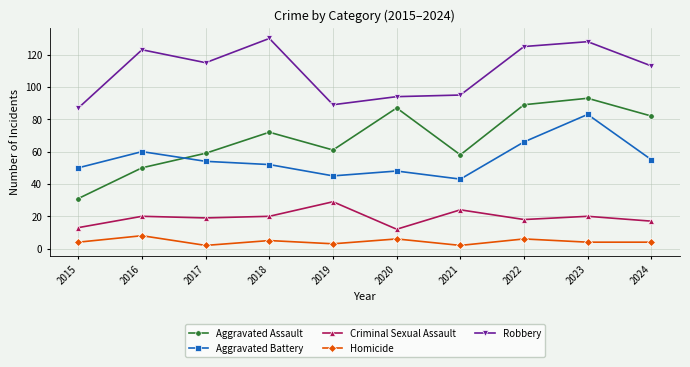

Which series has the largest total across all categories?

Robbery